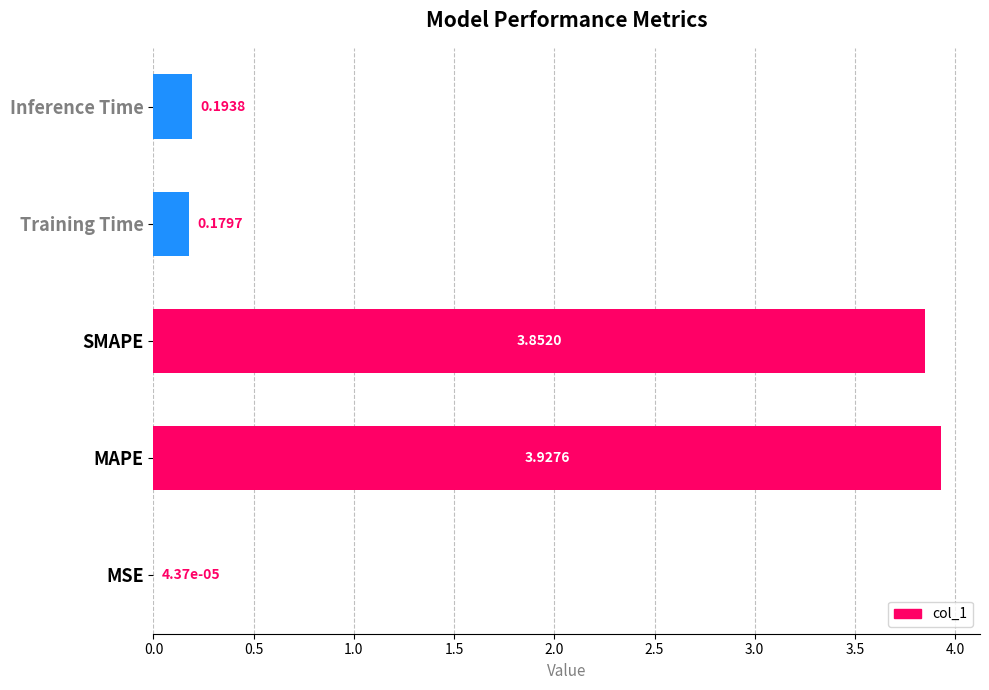

At which category does the chart reach its peak across all series?

MAPE